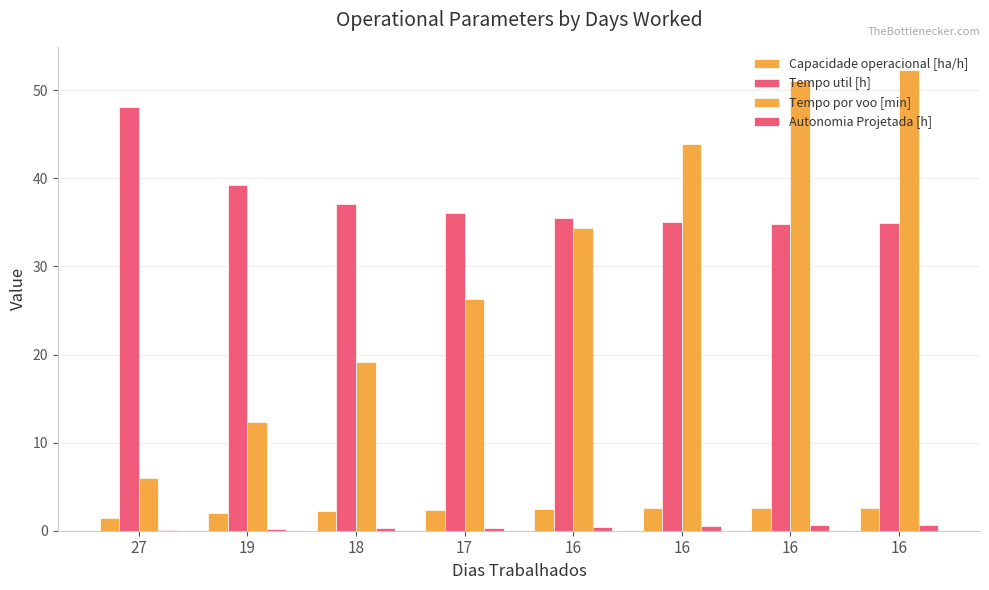

What is the difference between the highest and lowest values at 16?

35.0